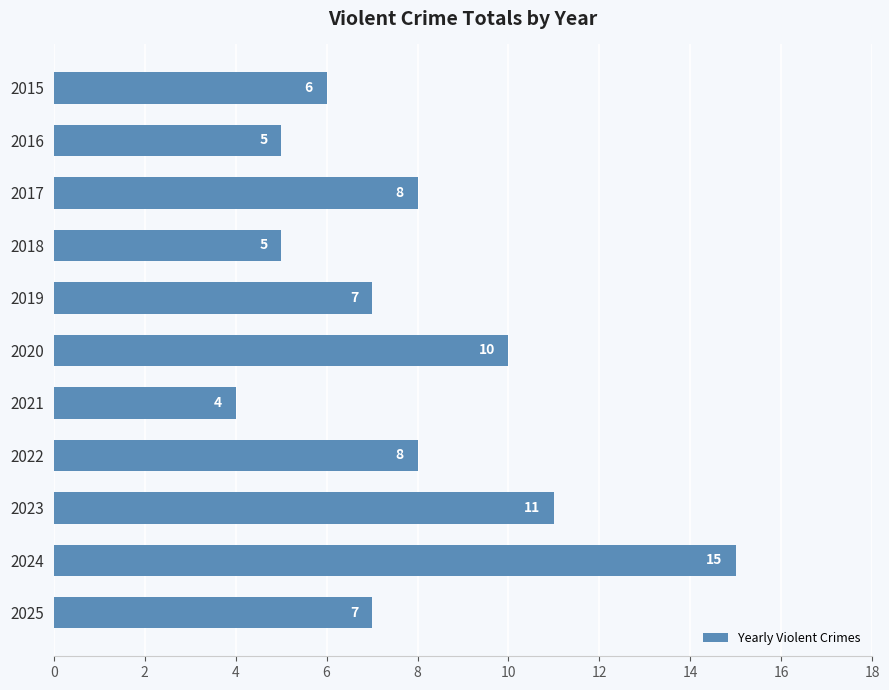

Between 2015 and 2018, which is larger?

2015